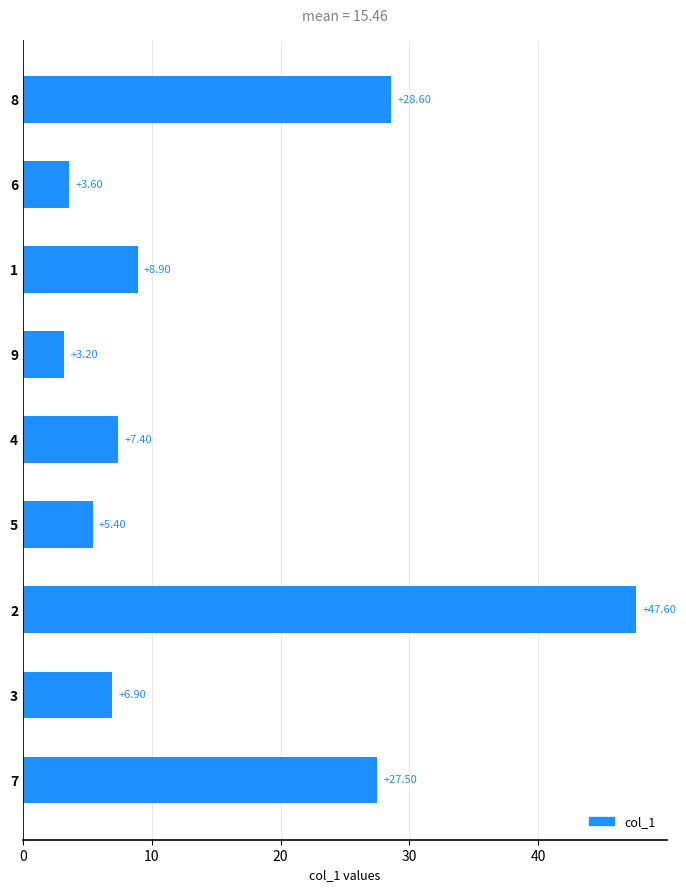

Rank the categories by value from lowest to highest.

9, 6, 5, 3, 4, 1, 7, 8, 2